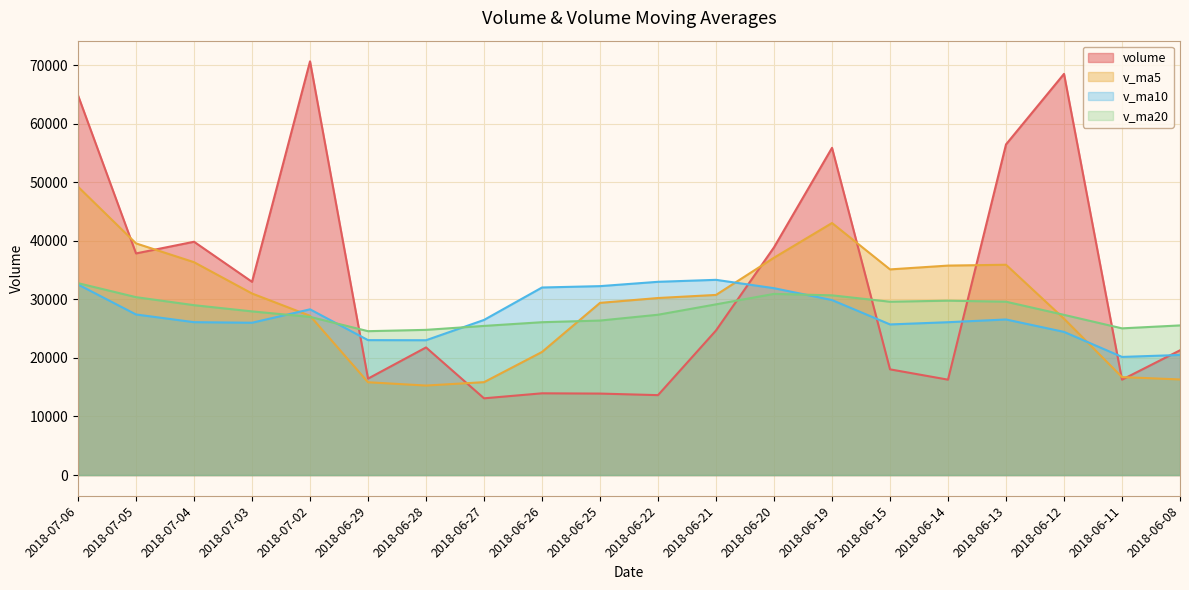

List the series in order of their peak value, highest first.

volume, v_ma5, v_ma10, v_ma20